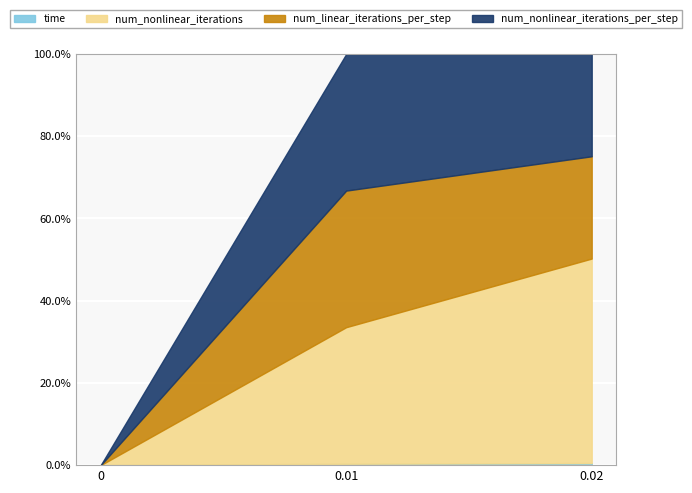

How many lines are shown in the chart?

4